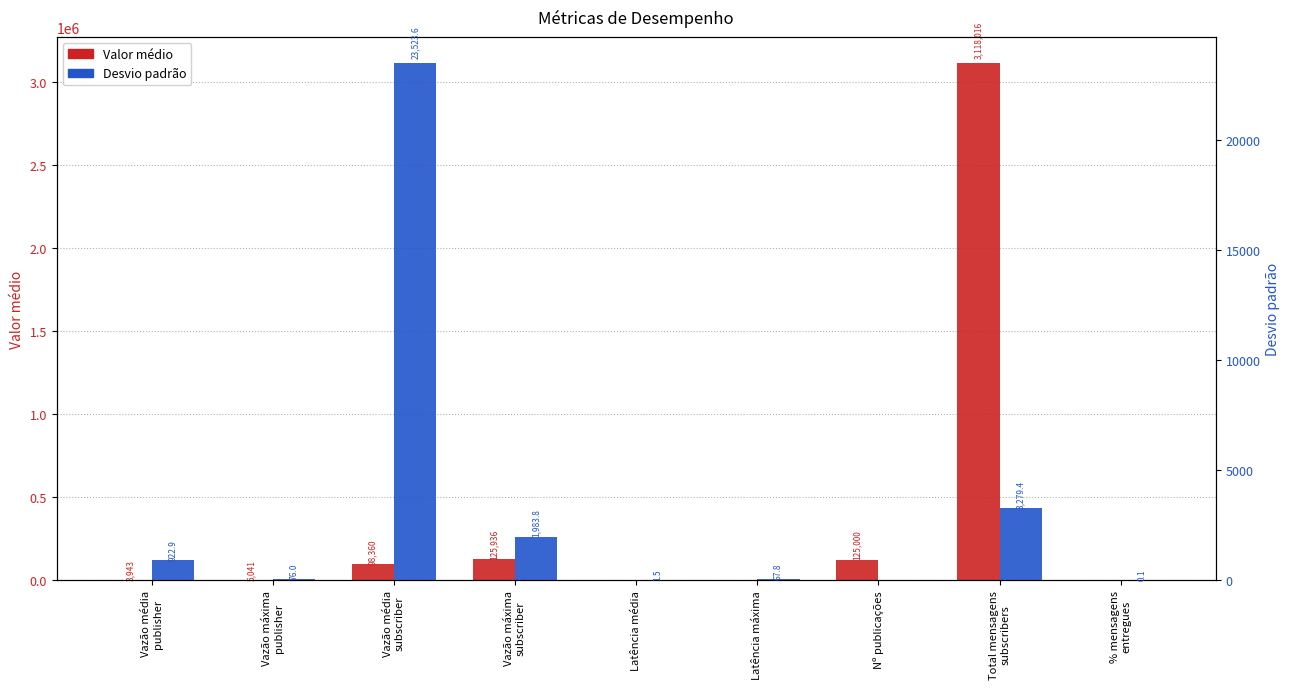

Reading left to right, extract all data points from this chart.

Valor médio: Vazão média
publisher=3943.2	Vazão máxima
publisher=5041.0	Vazão média
subscriber=98360.1	Vazão máxima
subscriber=125935.7	Latência média=10.8	Latência máxima=389.8	Nº publicações=125000.0	Total mensagens
subscribers=3118015.9	% mensagens
entregues=99.8
Desvio padrão: Vazão média
publisher=922.9	Vazão máxima
publisher=76.0	Vazão média
subscriber=23523.6	Vazão máxima
subscriber=1983.8	Latência média=1.5	Latência máxima=67.8	Nº publicações=0.0	Total mensagens
subscribers=3279.4	% mensagens
entregues=0.1